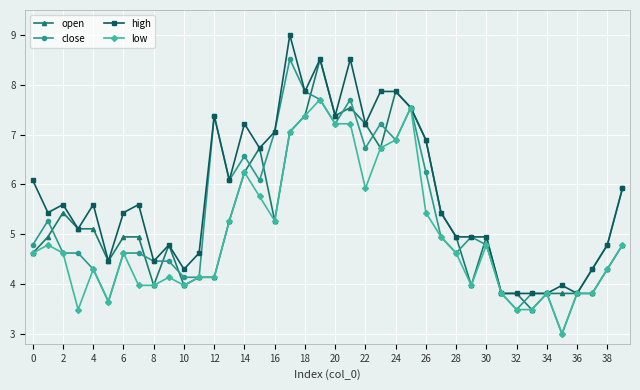

Which series has the largest total across all categories?

high